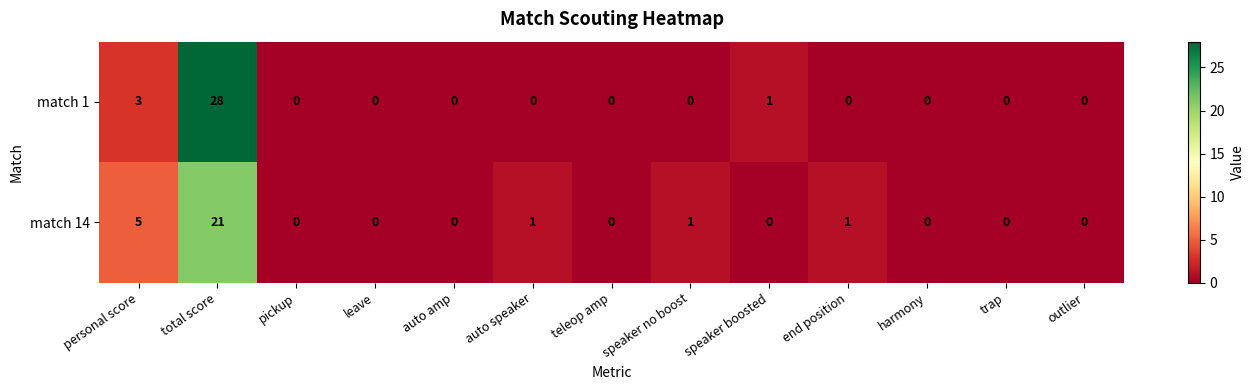

Which series has the largest range (max minus min)?

match 1